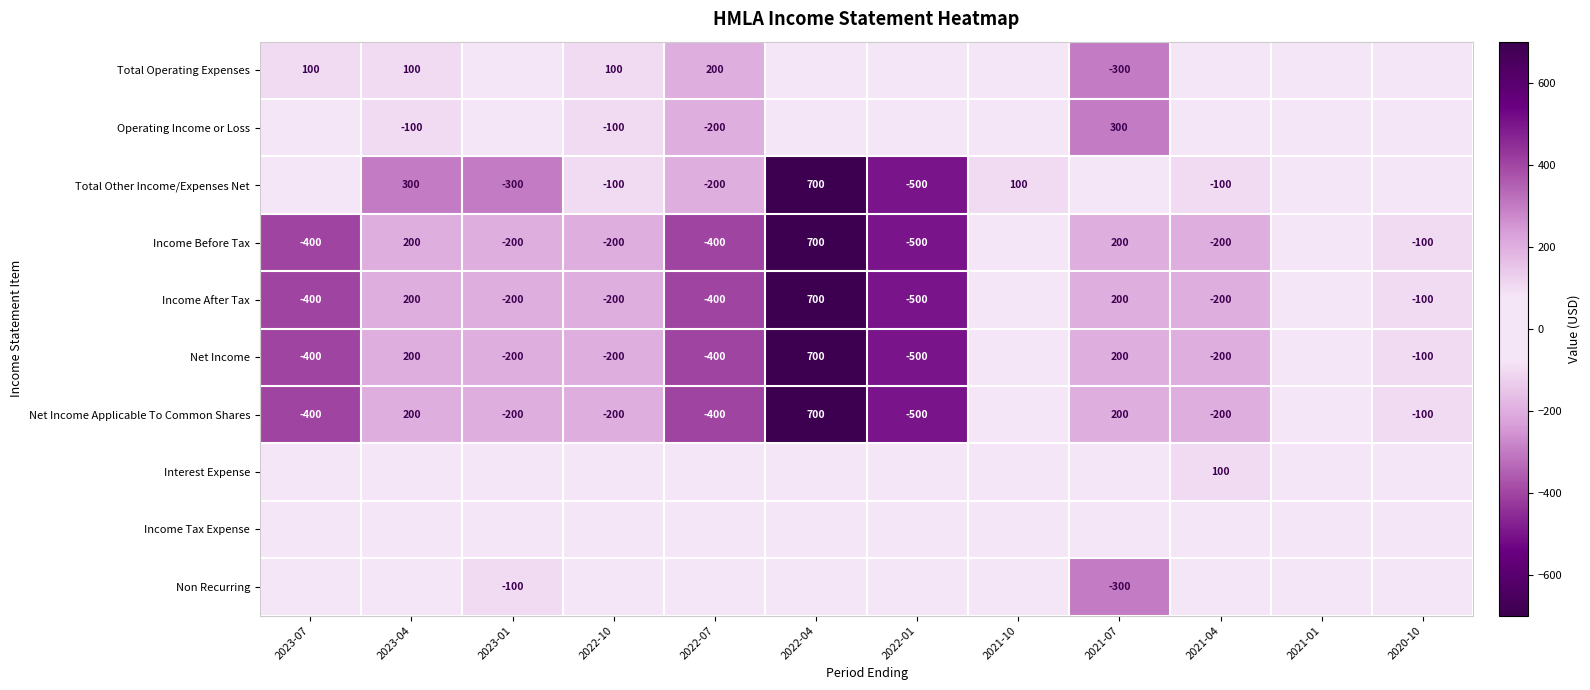

At which category is the sum across all series the highest?

2022-04